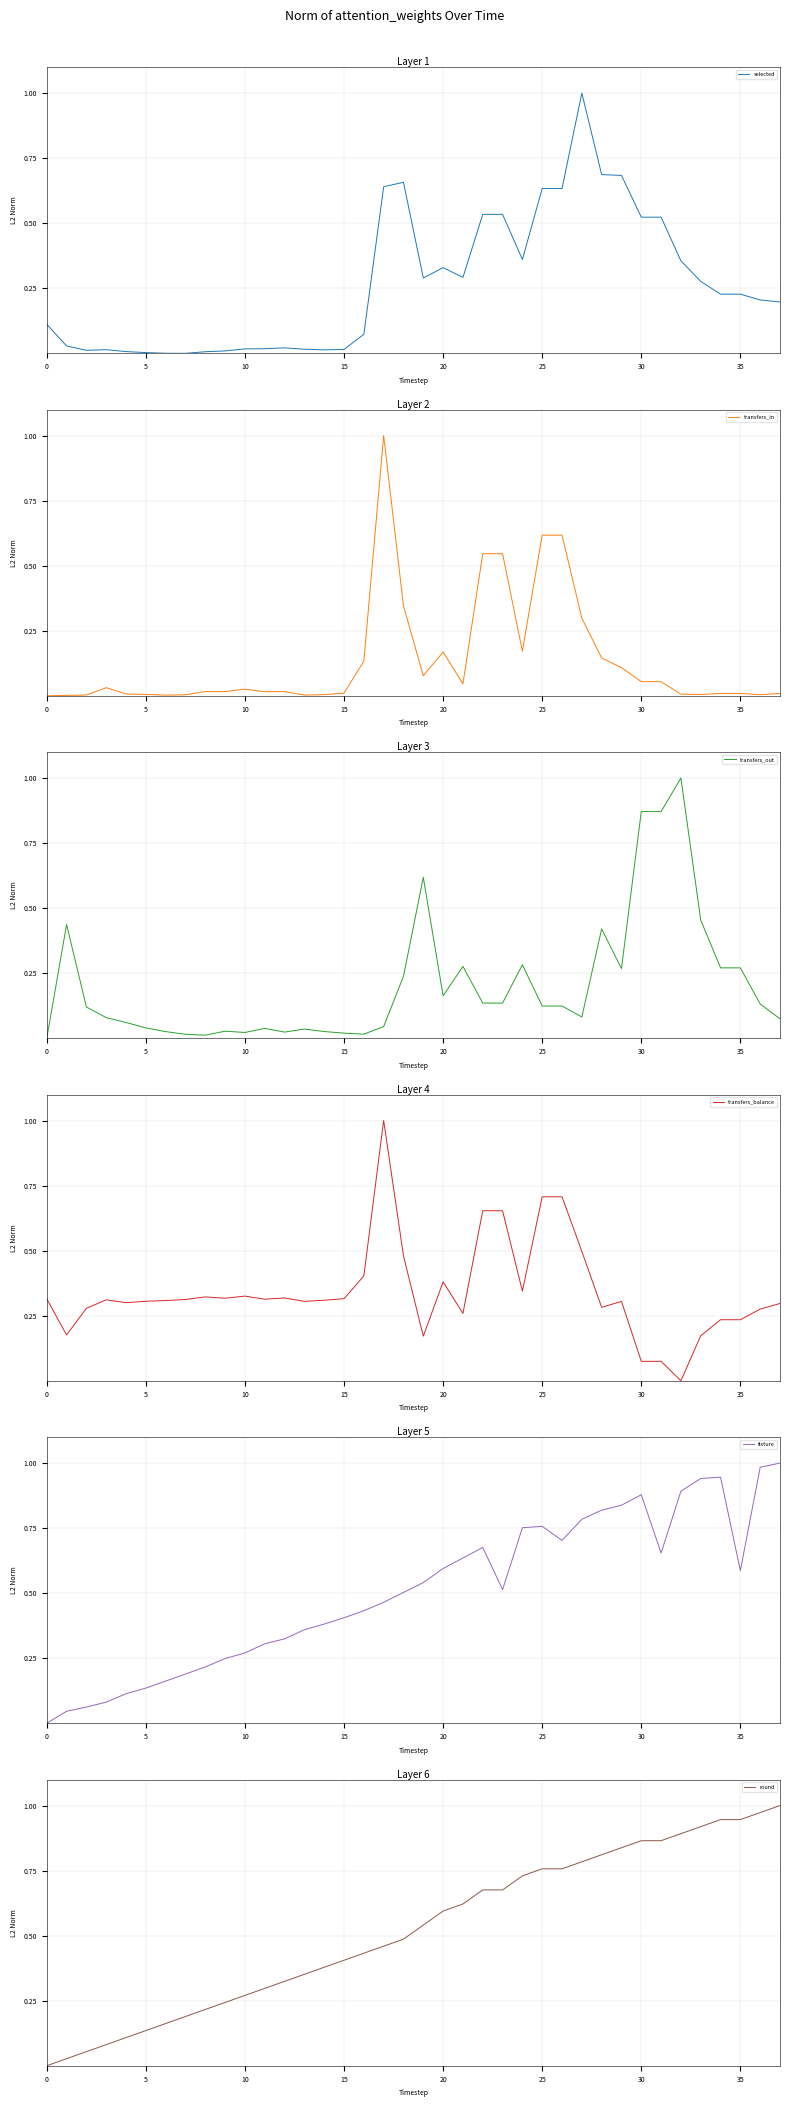

Reading left to right, transcribe all the data shown in this chart.

selected: 0.1	0.0	0.0	0.0	0.0	0.0	0.0	0.0	0.0	0.0	0.0	0.0	0.0	0.0	0.0	0.0	0.1	0.6	0.7	0.3	0.3	0.3	0.5	0.5	0.4	0.6	0.6	1.0	0.7	0.7	0.5	0.5	0.4	0.3	0.2	0.2	0.2	0.2
transfers_in: 0.0	0.0	0.0	0.0	0.0	0.0	0.0	0.0	0.0	0.0	0.0	0.0	0.0	0.0	0.0	0.0	0.1	1.0	0.3	0.1	0.2	0.0	0.5	0.5	0.2	0.6	0.6	0.3	0.1	0.1	0.1	0.1	0.0	0.0	0.0	0.0	0.0	0.0
transfers_out: 0.0	0.4	0.1	0.1	0.1	0.0	0.0	0.0	0.0	0.0	0.0	0.0	0.0	0.0	0.0	0.0	0.0	0.0	0.2	0.6	0.2	0.3	0.1	0.1	0.3	0.1	0.1	0.1	0.4	0.3	0.9	0.9	1.0	0.5	0.3	0.3	0.1	0.1
transfers_balance: 0.3	0.2	0.3	0.3	0.3	0.3	0.3	0.3	0.3	0.3	0.3	0.3	0.3	0.3	0.3	0.3	0.4	1.0	0.5	0.2	0.4	0.3	0.7	0.7	0.3	0.7	0.7	0.5	0.3	0.3	0.1	0.1	0.0	0.2	0.2	0.2	0.3	0.3
fixture: 0.0	0.0	0.1	0.1	0.1	0.1	0.2	0.2	0.2	0.2	0.3	0.3	0.3	0.4	0.4	0.4	0.4	0.5	0.5	0.5	0.6	0.6	0.7	0.5	0.8	0.8	0.7	0.8	0.8	0.8	0.9	0.7	0.9	0.9	0.9	0.6	1.0	1.0
round: 0.0	0.0	0.1	0.1	0.1	0.1	0.2	0.2	0.2	0.2	0.3	0.3	0.3	0.4	0.4	0.4	0.4	0.5	0.5	0.5	0.6	0.6	0.7	0.7	0.7	0.8	0.8	0.8	0.8	0.8	0.9	0.9	0.9	0.9	0.9	0.9	1.0	1.0